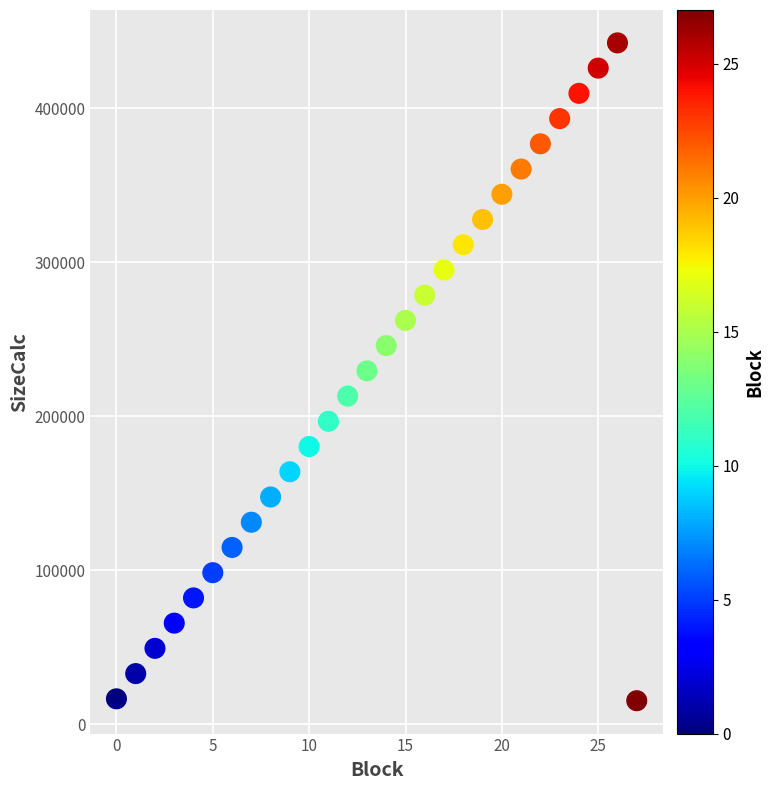

Count the number of points in this scatter plot.

28